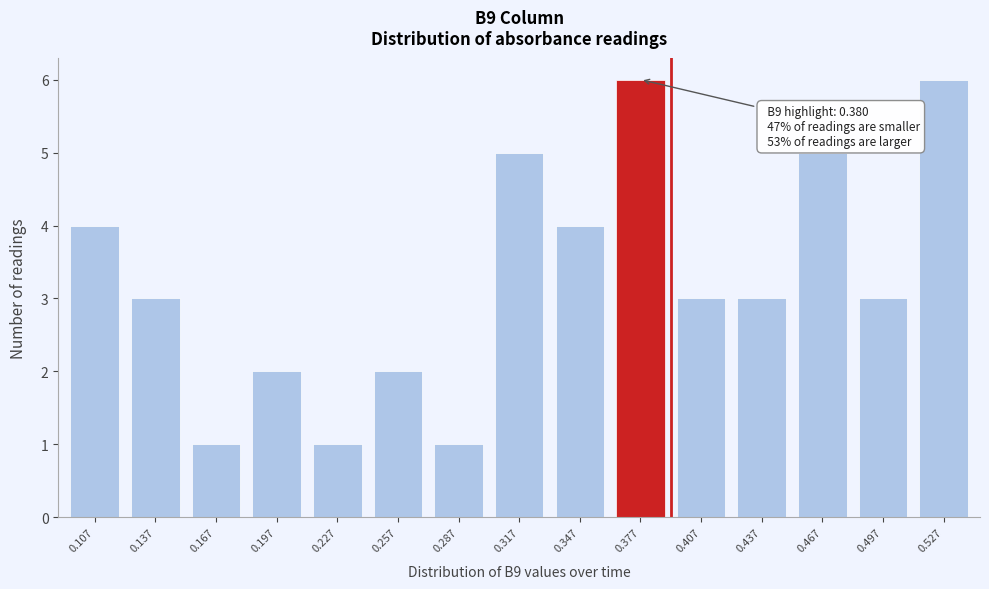

Reading left to right, list all the values displayed in this chart.

0.107=4	0.137=3	0.167=1	0.197=2	0.227=1	0.257=2	0.287=1	0.317=5	0.347=4	0.377=6	0.407=3	0.437=3	0.467=5	0.497=3	0.527=6